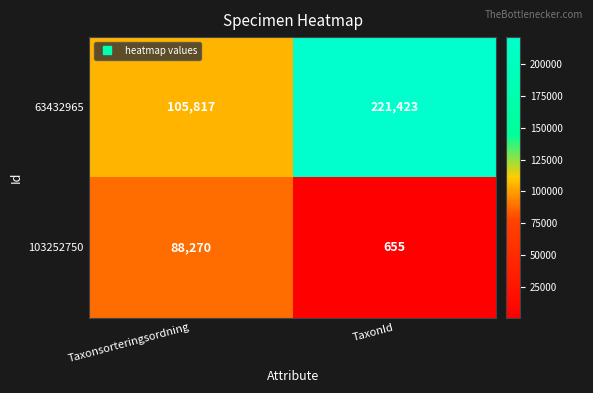

What is the sum of the 63432965 values at TaxonId and Taxonsorteringsordning?

327240